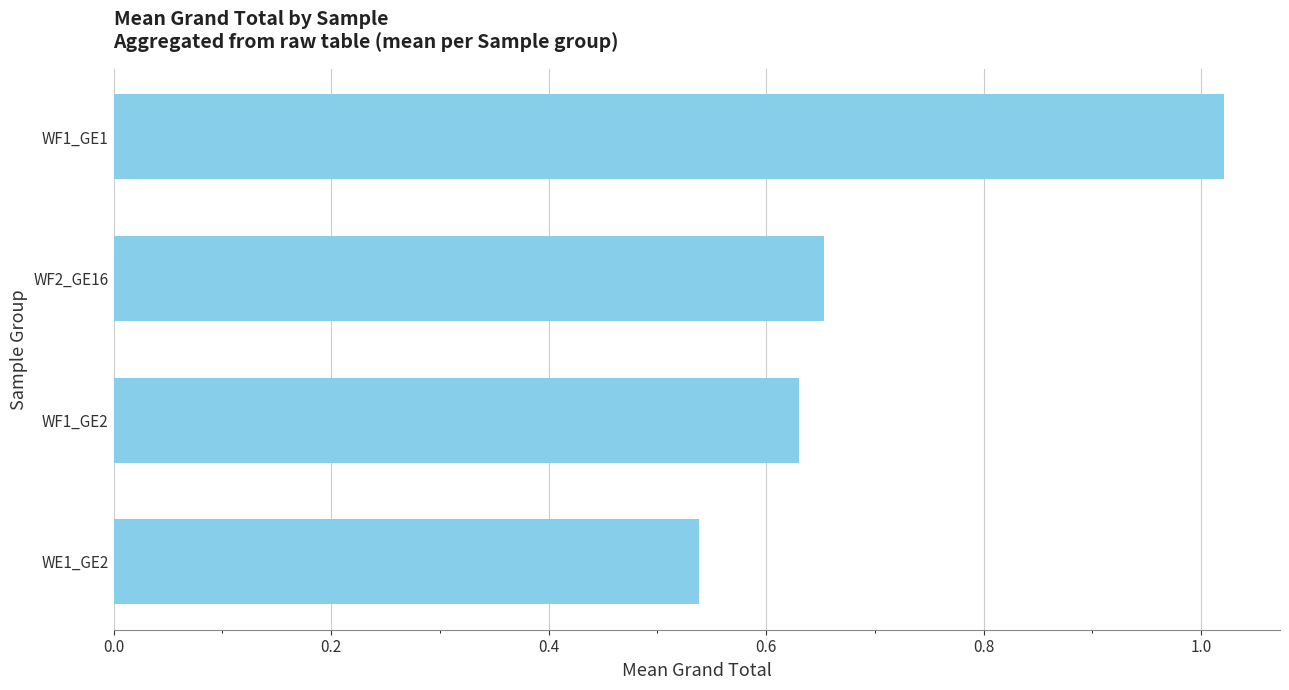

True or false: the data shows 0.4 at WF1_GE1.

False